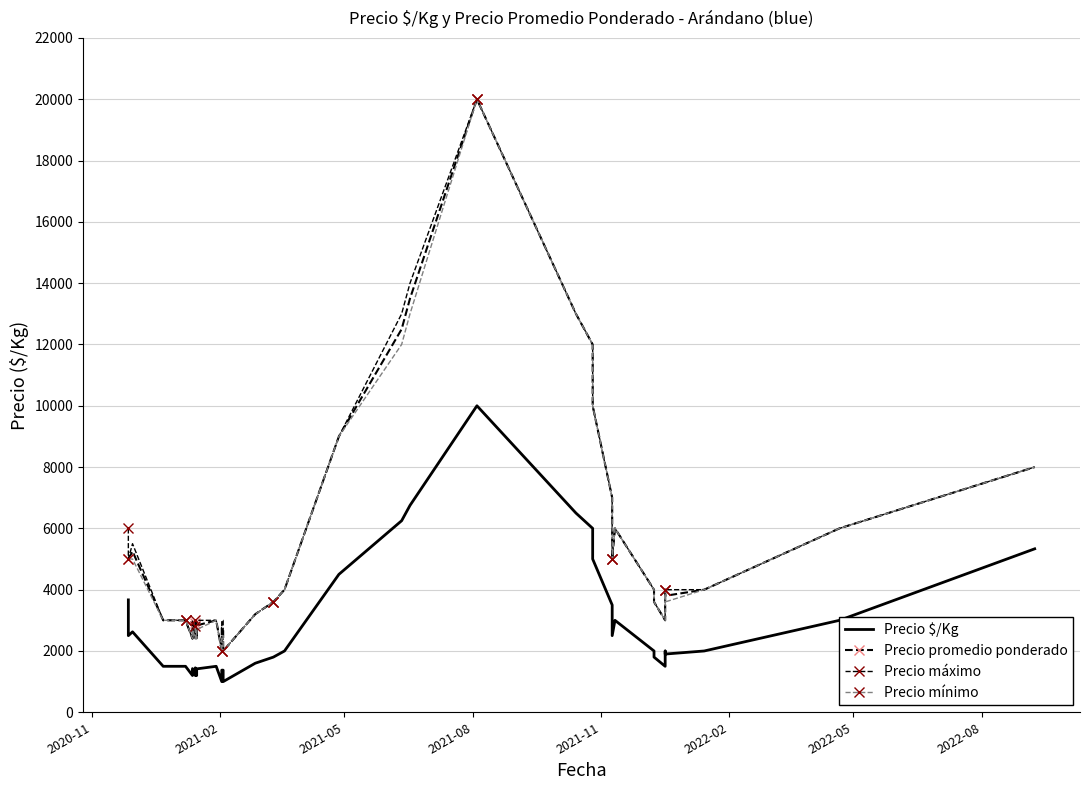

How many interior local peaks does the Precio mínimo series have?

5